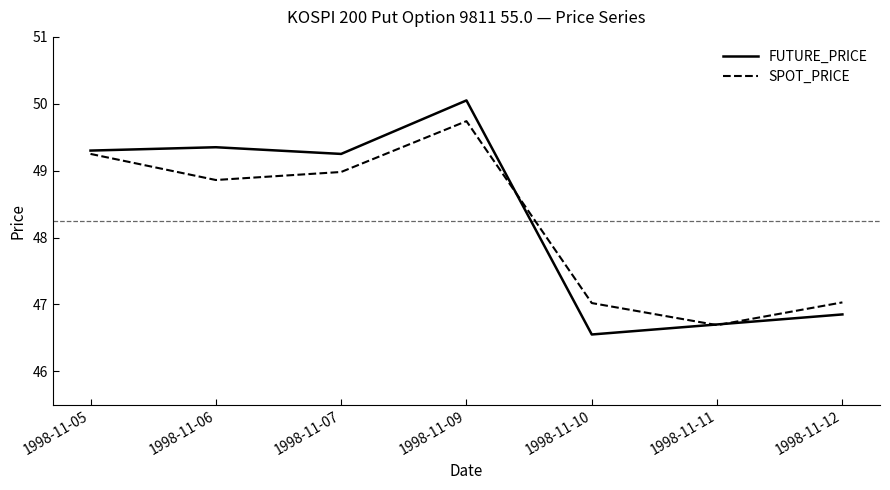

True or false: FUTURE_PRICE has more than 2 interior local peaks.

False